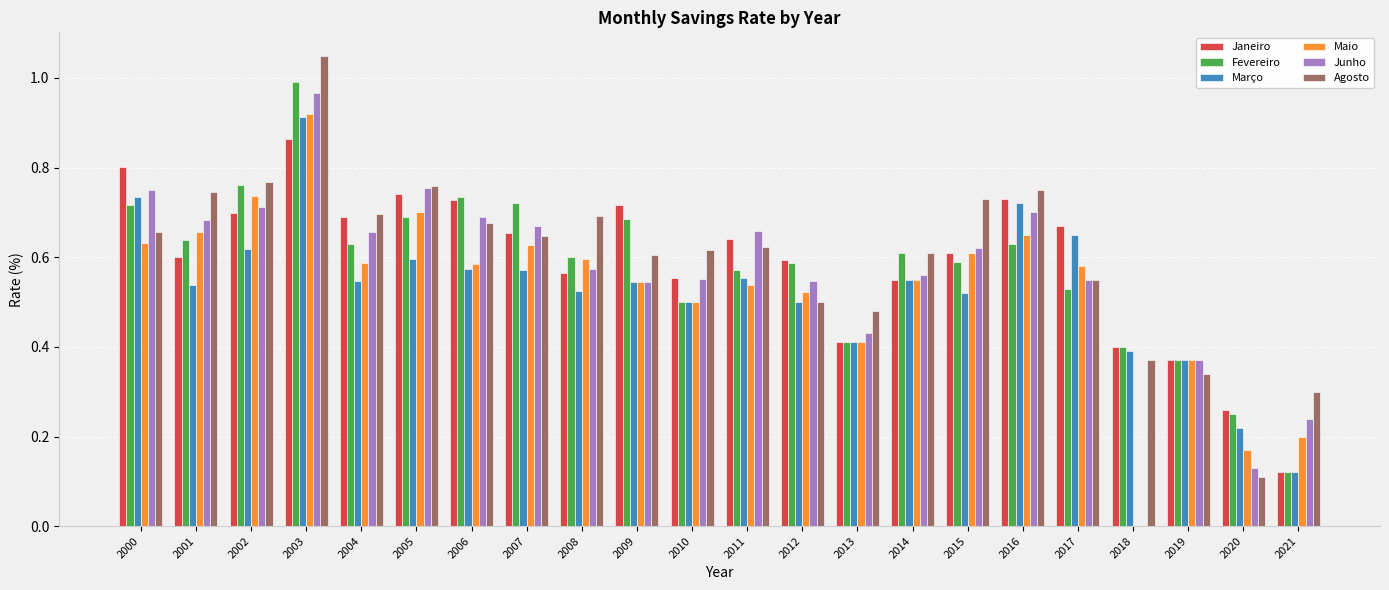

Between 2011 and 2021, which series saw the biggest shift?

Janeiro